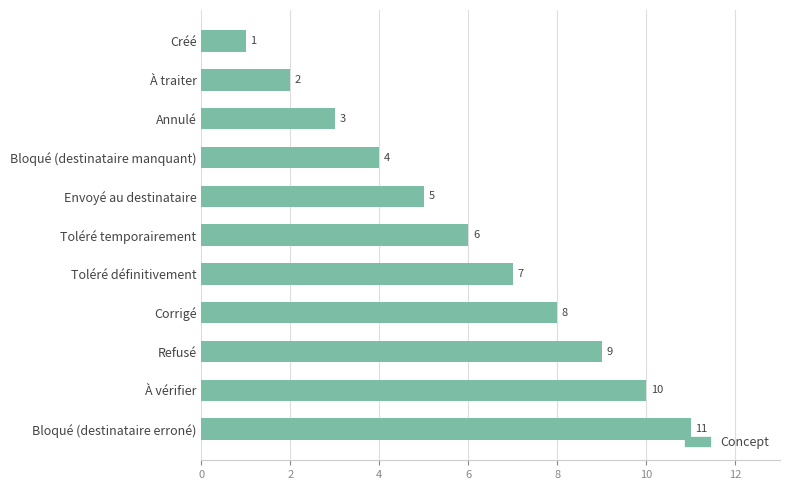

Approximately how many times larger is the value at Bloqué (destinataire manquant) compared to À traiter?

2.0